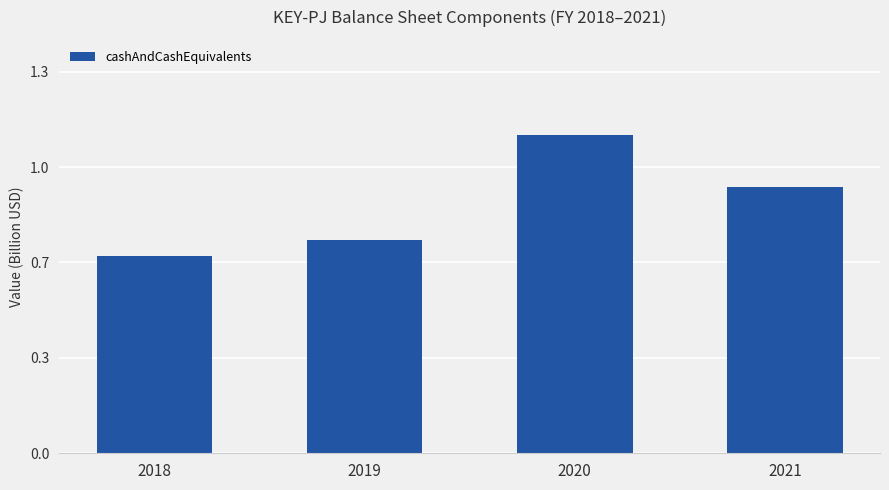

At which category does the chart reach its peak across all series?

2020